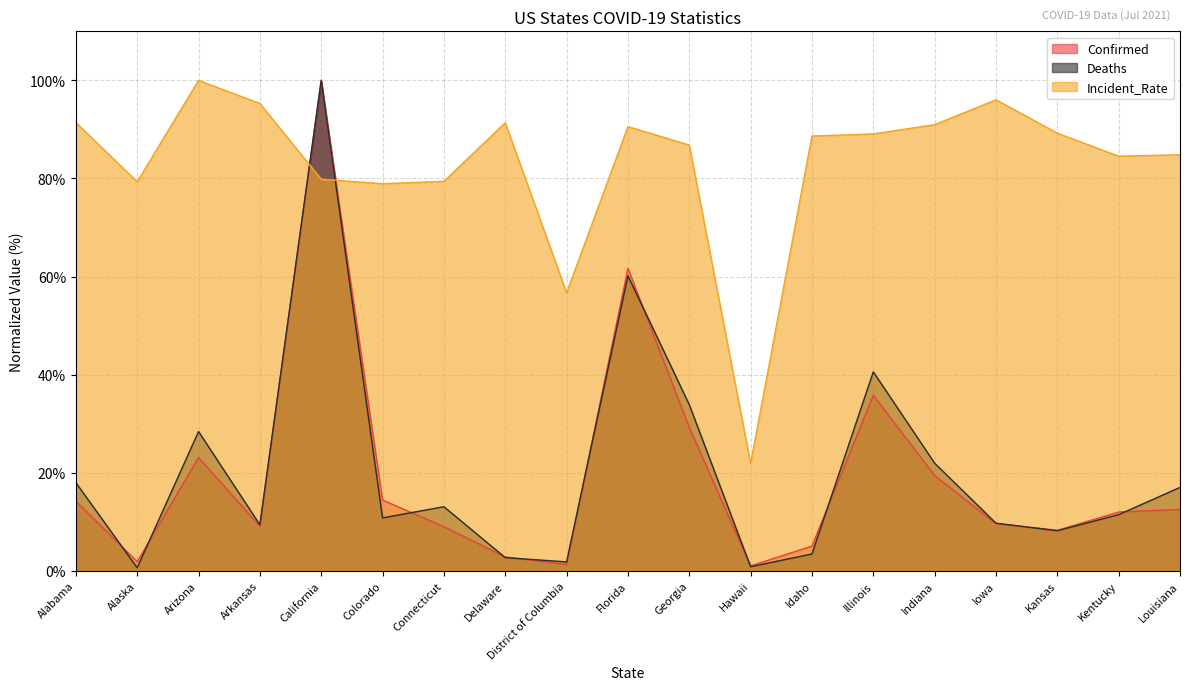

Which category has the lowest value in the Deaths series?

Alaska